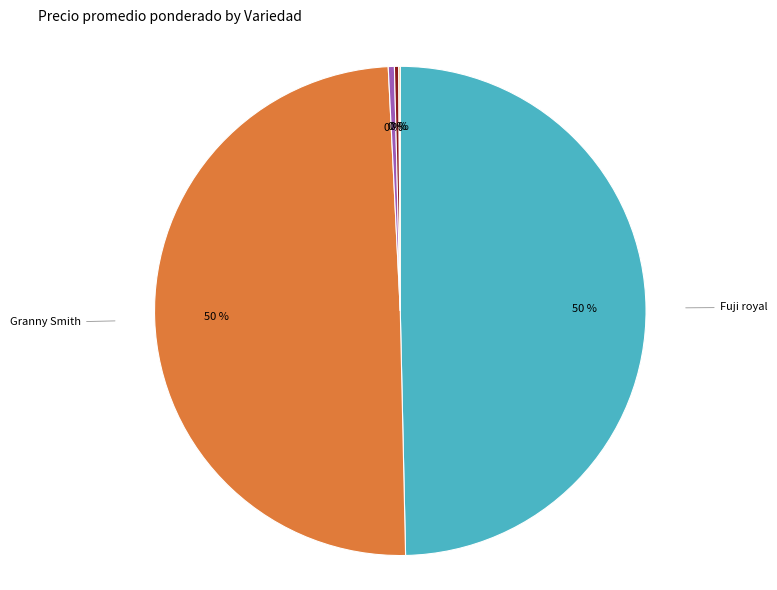

To the nearest percent, what is the average slice percentage?

20%